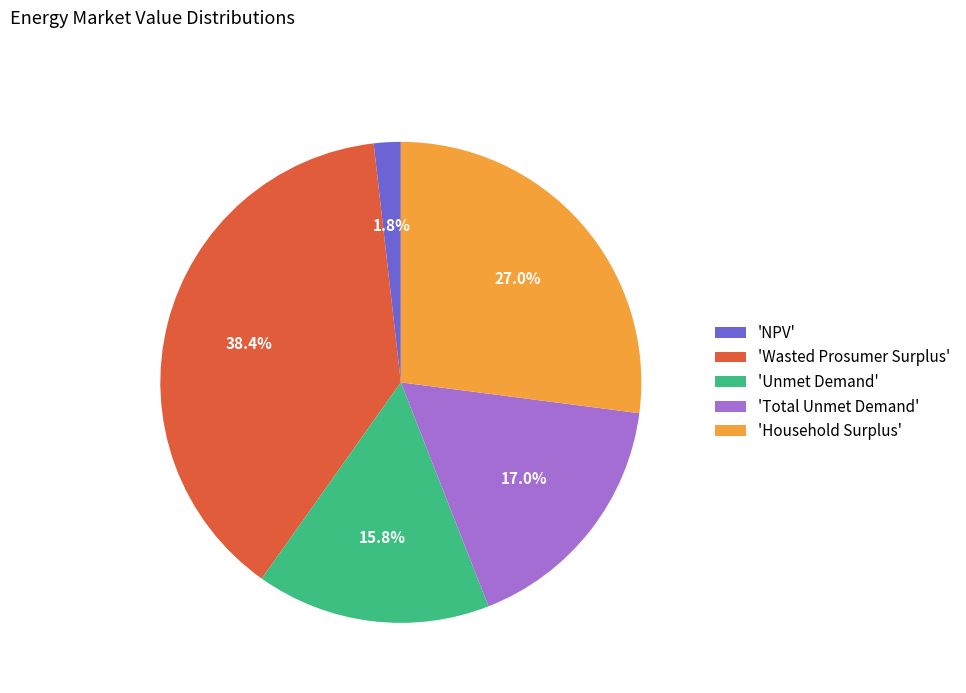

To the nearest percent, what is the average slice percentage?

20%